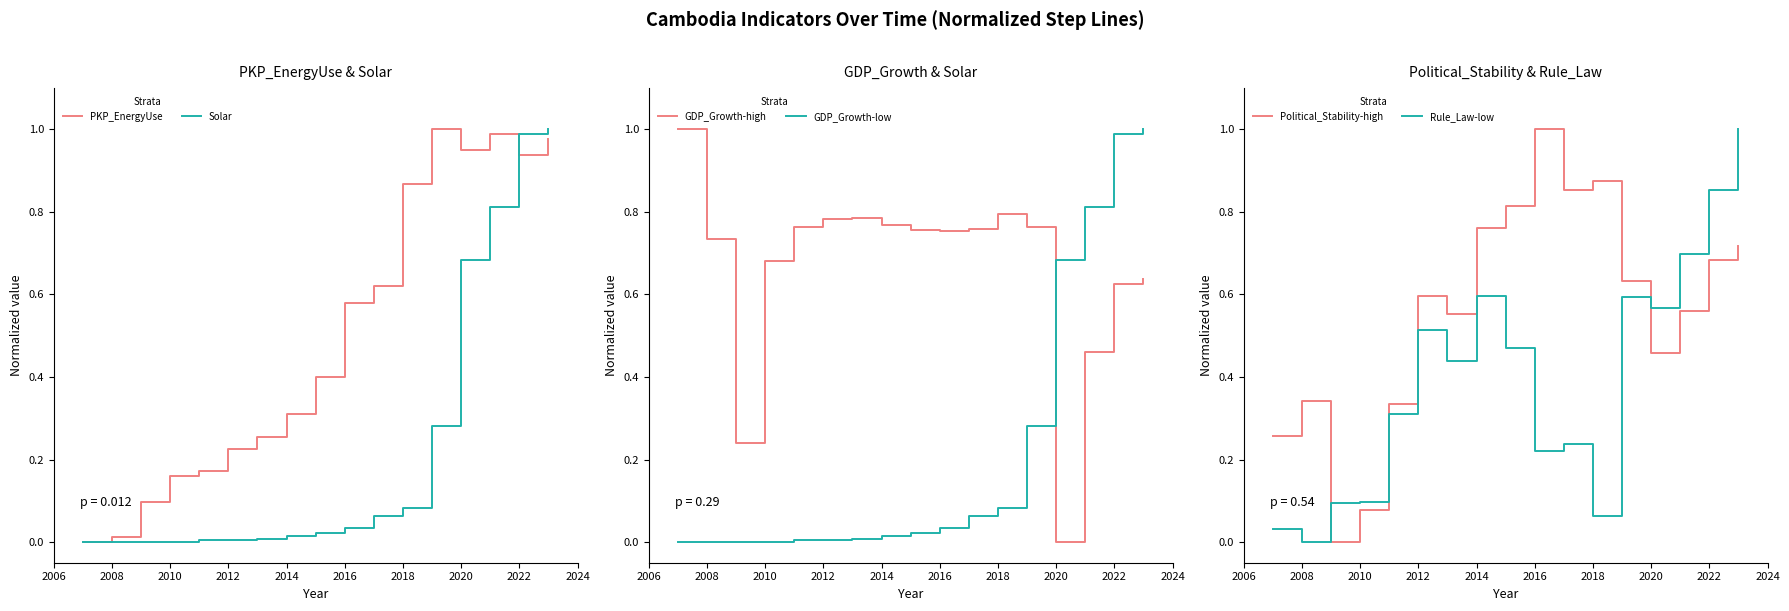

True or false: Solar has a value of 0.0 at 2008.

True